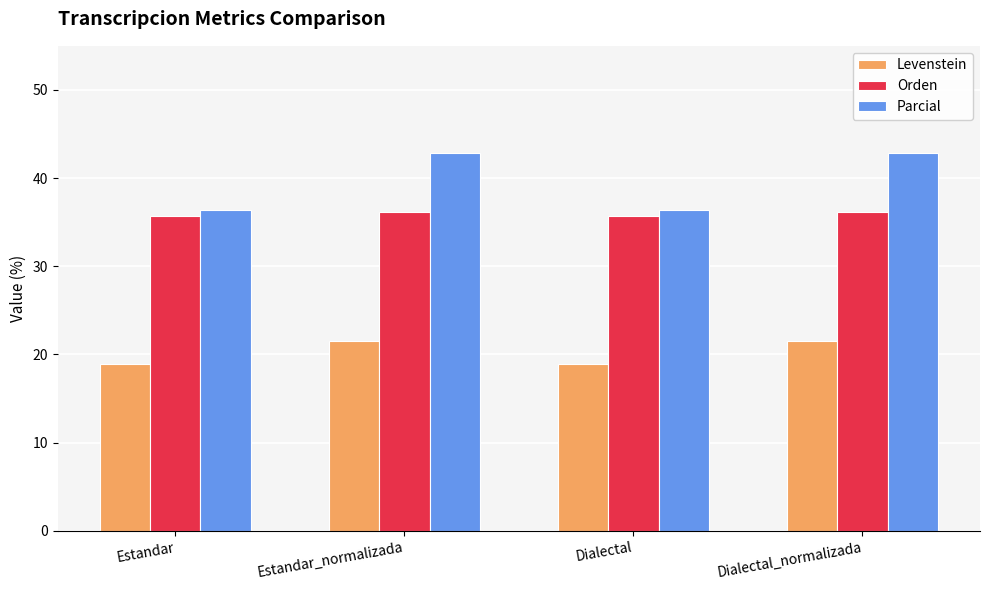

What is the label of the 4th bar from the right?

Estandar